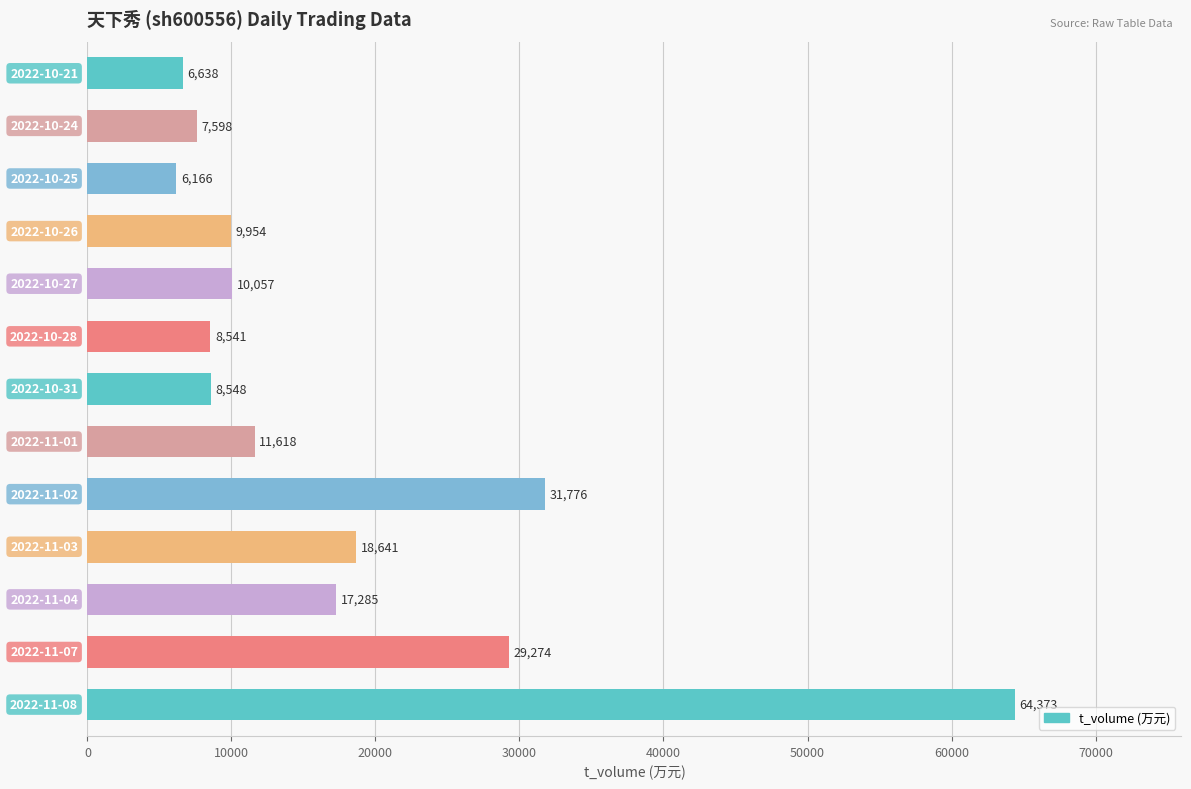

What is the sum of all values?

230469